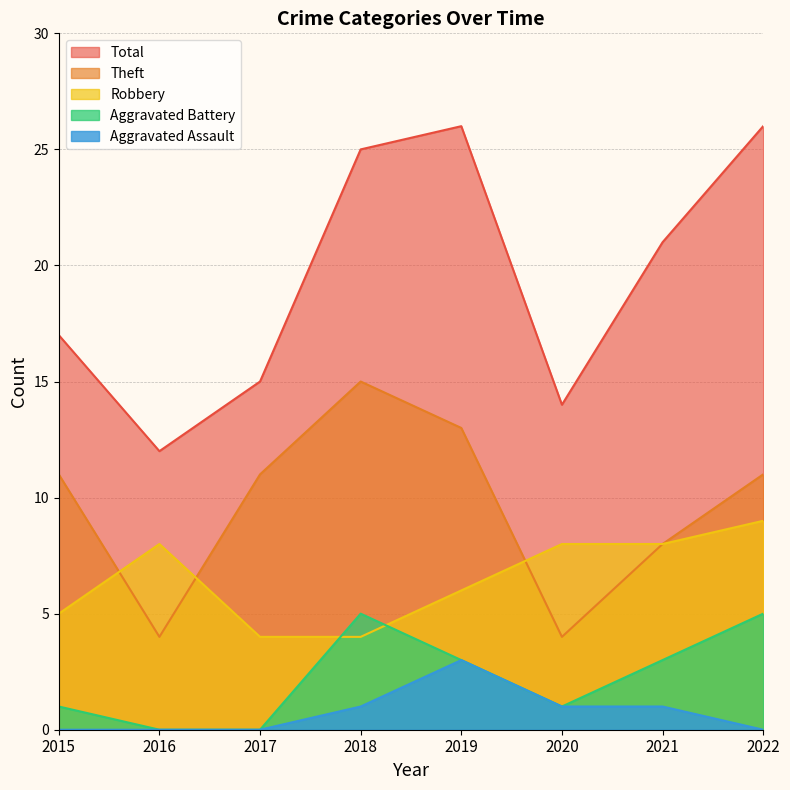

How many lines are shown in the chart?

5